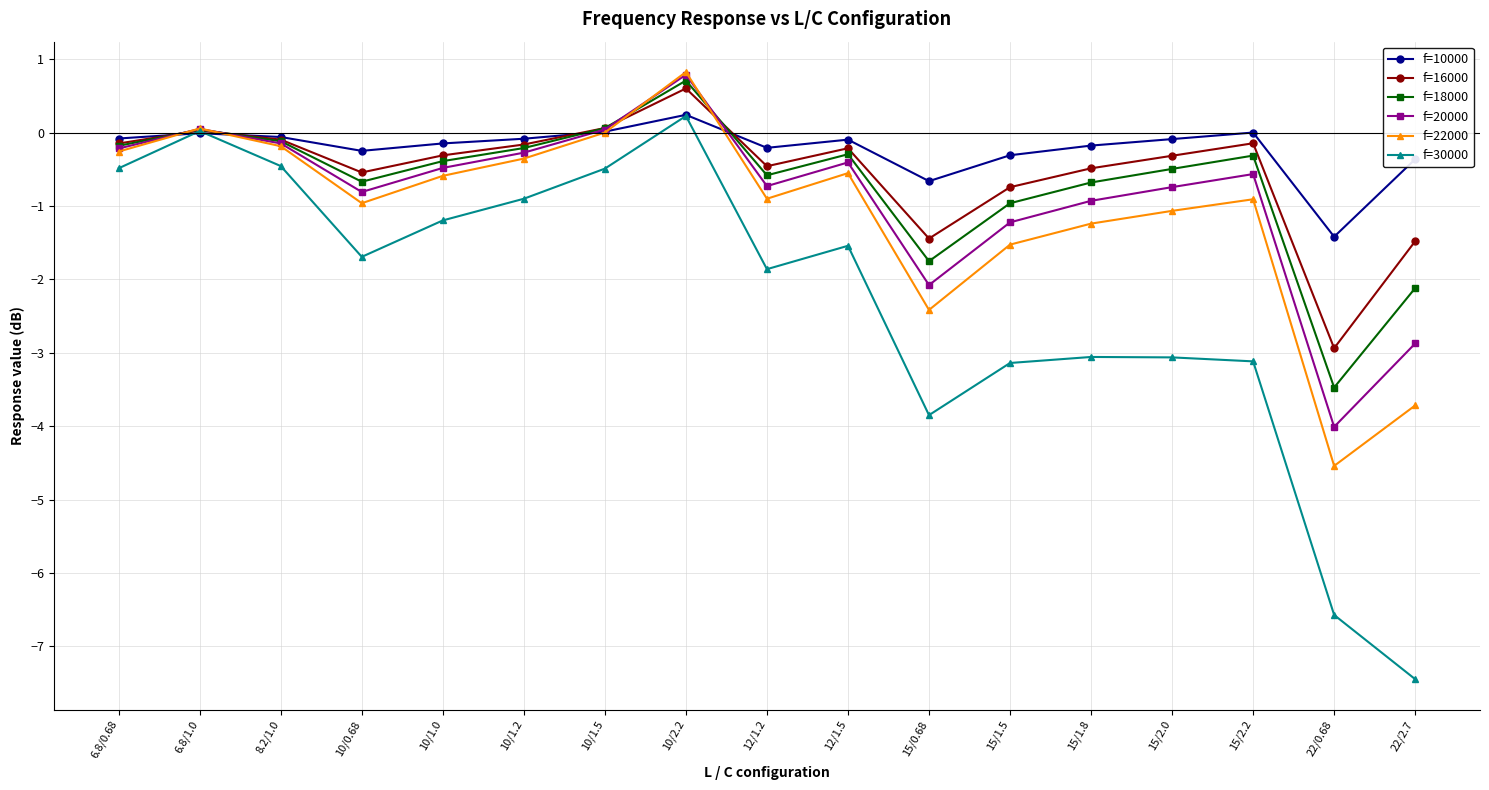

How many distinct data groups are displayed?

6